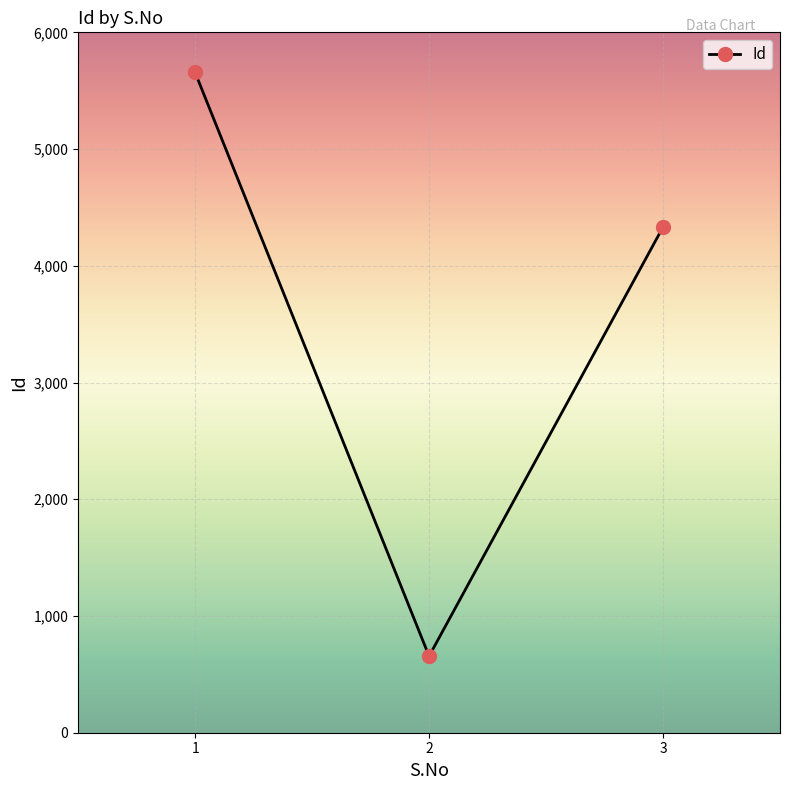

Approximately how many times larger is the value at 2 compared to 1?

0.1